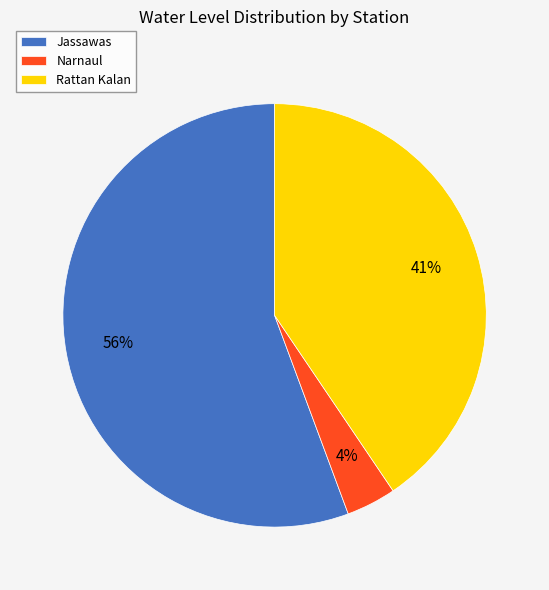

Which category has the smallest portion of the pie?

Narnaul